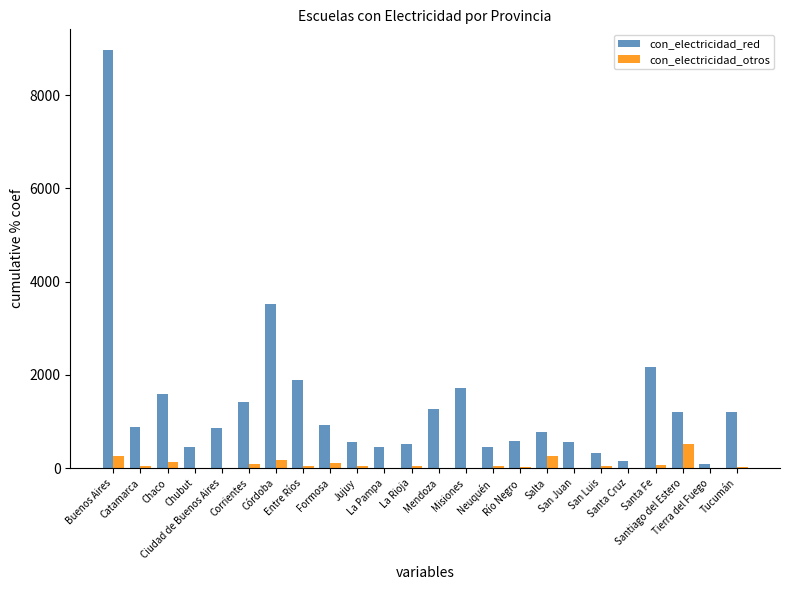

Is the value of con_electricidad_red at Río Negro greater than the value of con_electricidad_otros at Córdoba?

Yes